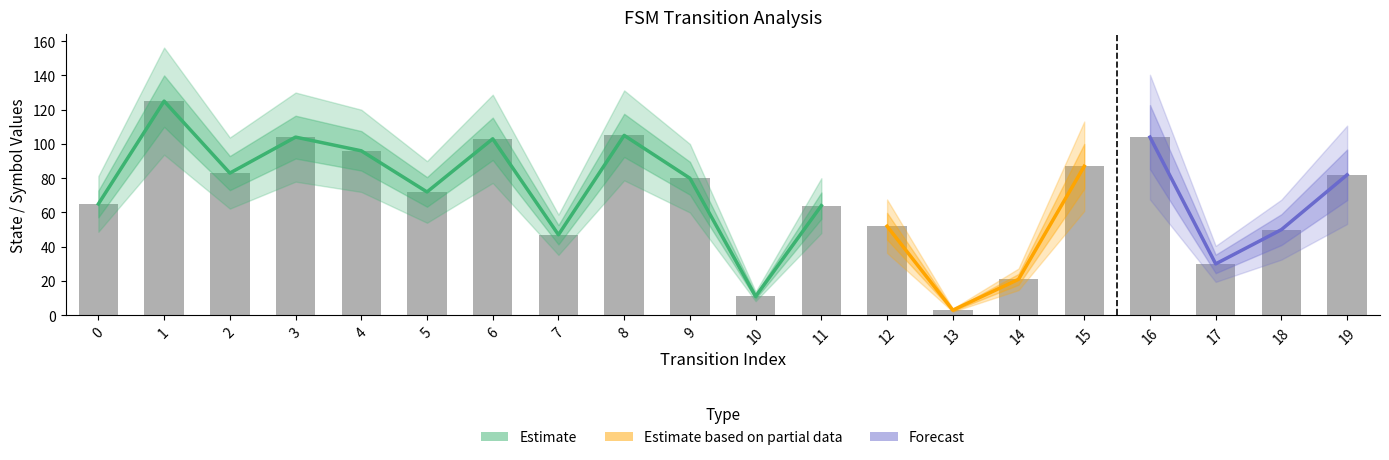

What is the maximum value shown in the chart?

125